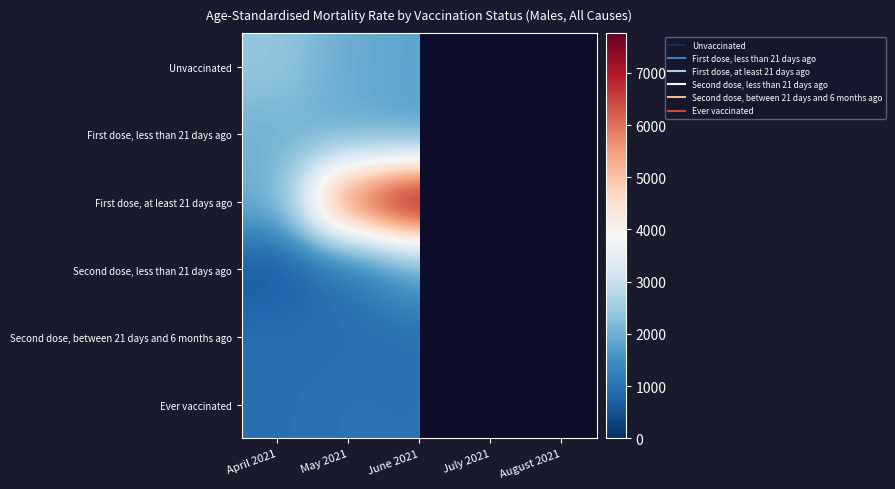

How many distinct data groups are displayed?

6